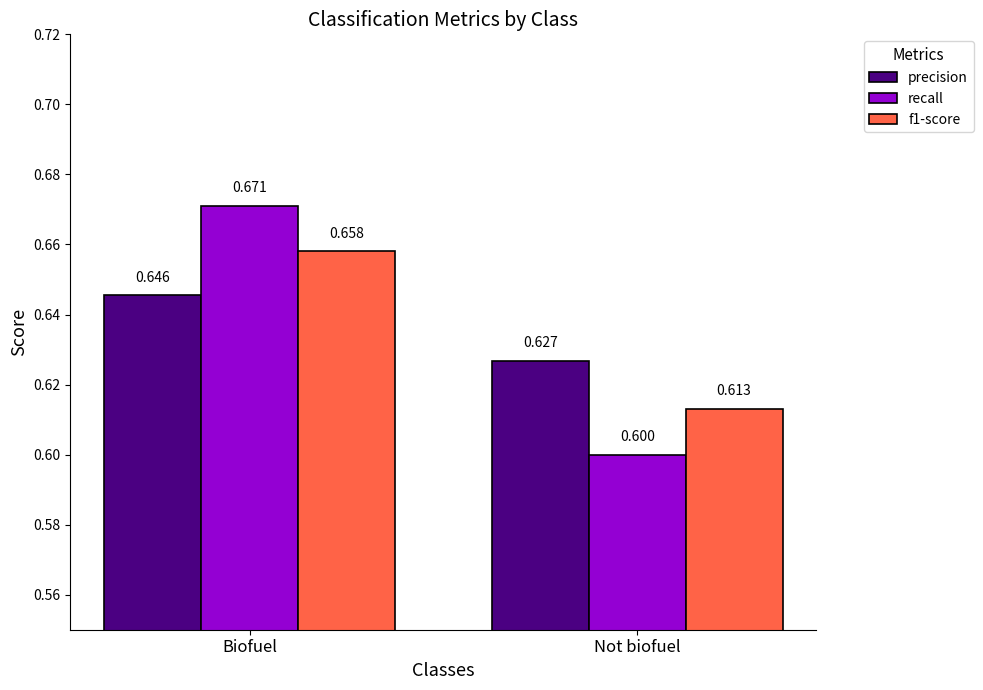

What position from the right is Not biofuel?

1